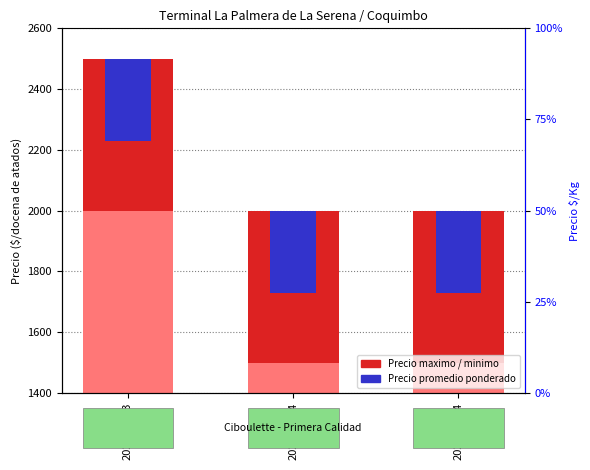

Is it true that Precio maximo equals 2000 at 2022-10-14?

True